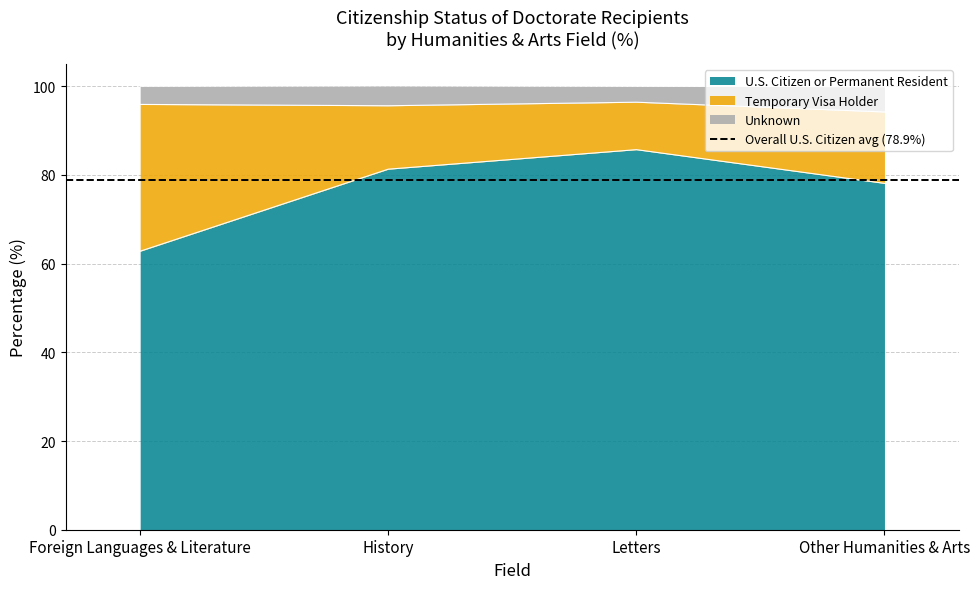

Is it true that U.S. Citizen or Permanent Resident equals 62.8 at Foreign Languages & Literature?

True